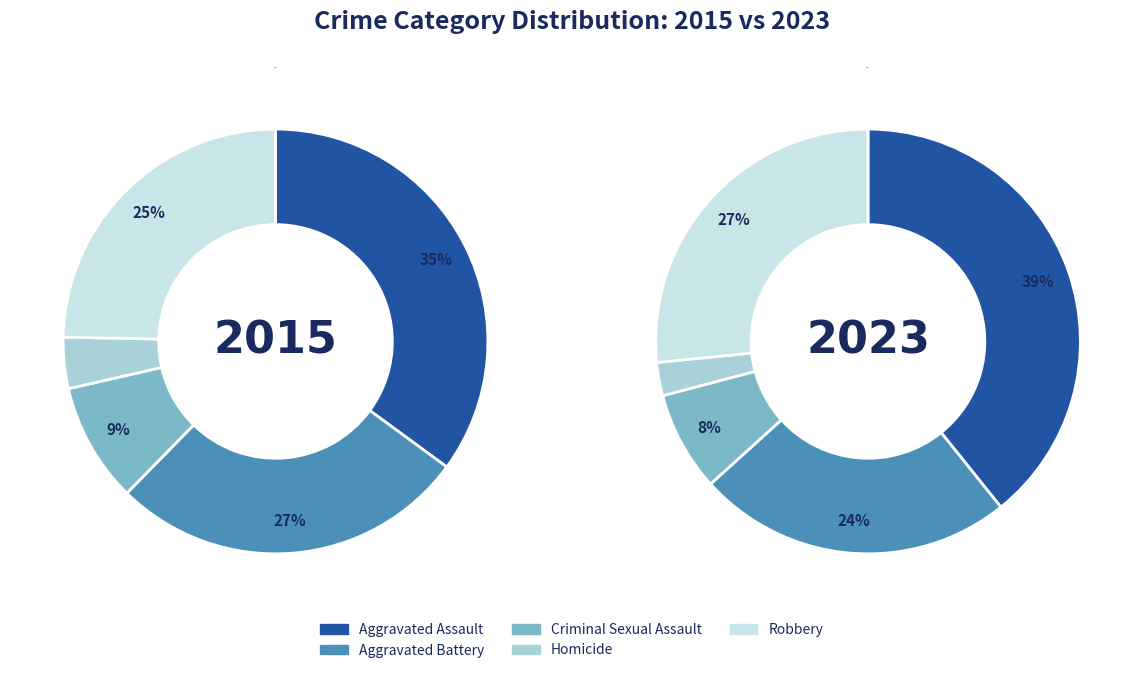

To the nearest percent, what is the difference between the Homicide and Aggravated Battery slice percentages?

22%